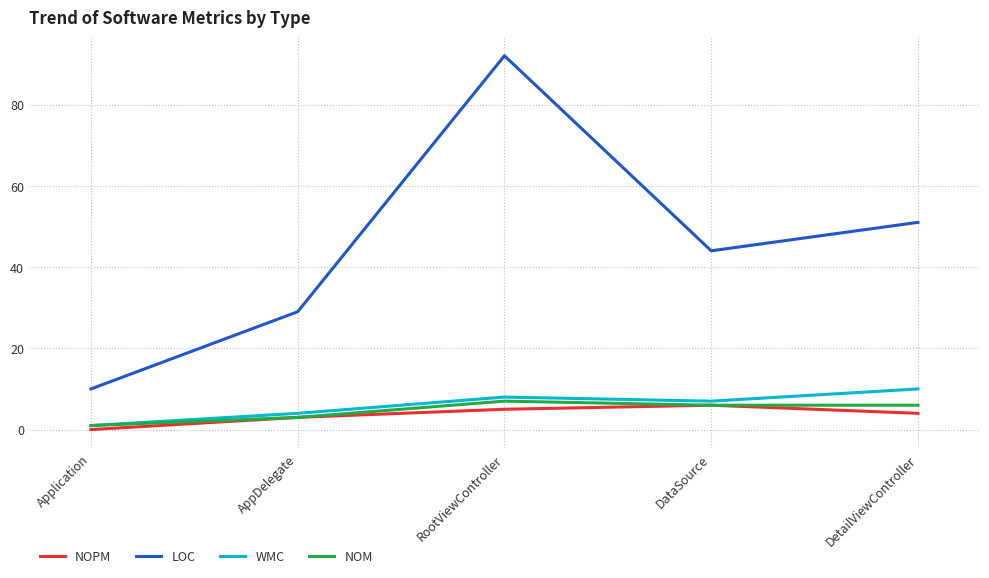

Which series has the widest spread of values?

LOC